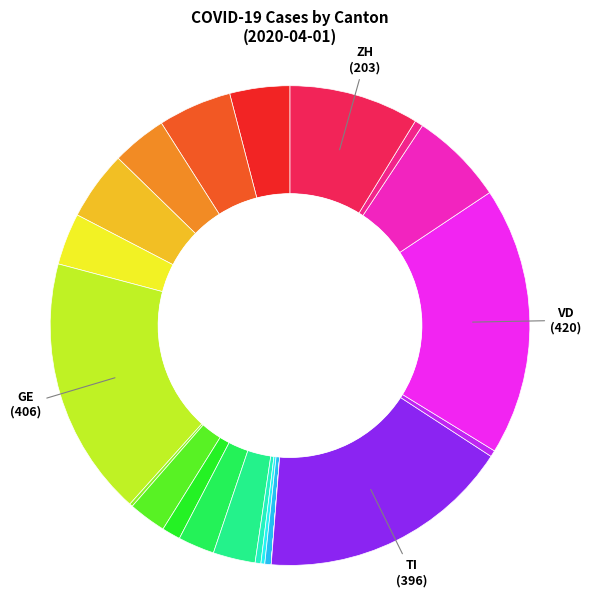

Does any single category account for the majority?

No